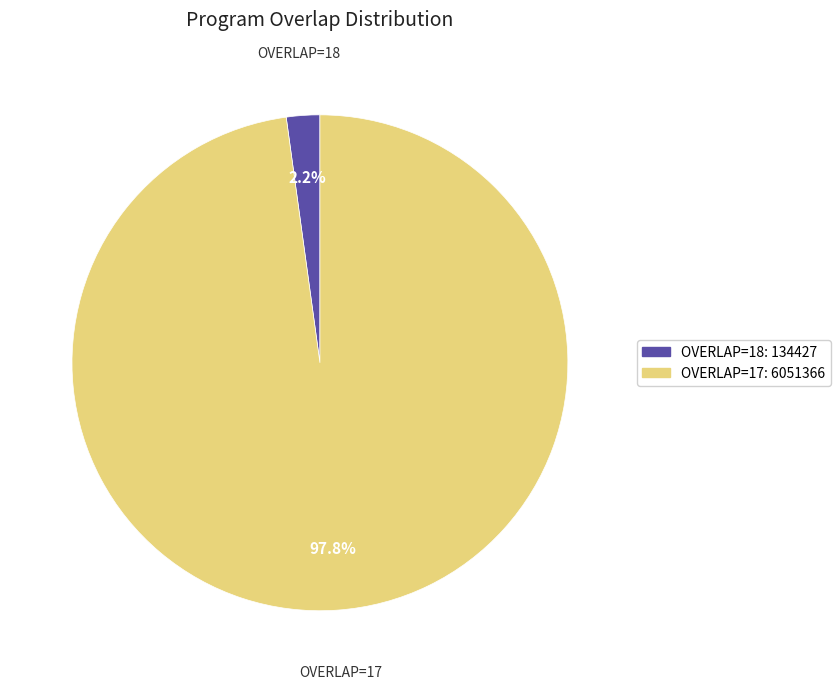

How many segments does this pie chart have?

2